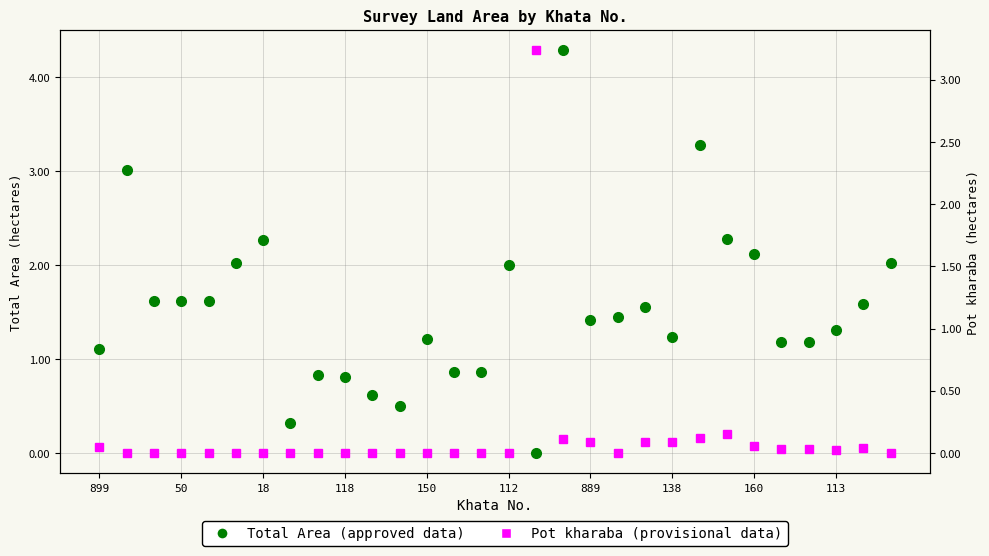

How many values in the Total Area (approved data) series exceed 1?

22